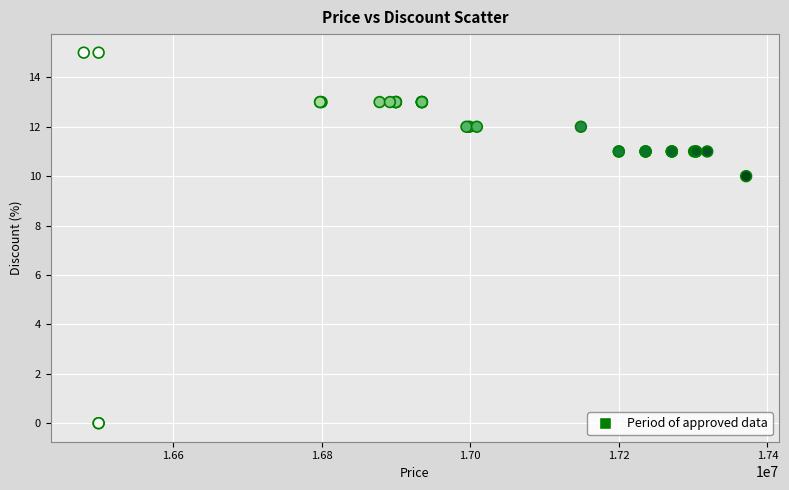

What Y value in the scatter plot is closest to 7?

10